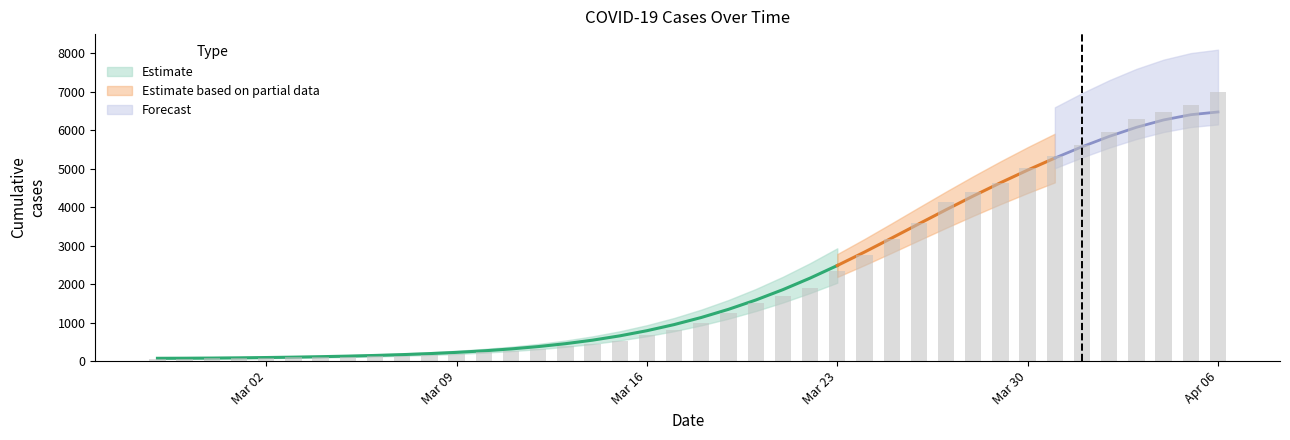

What is the sum of the values at 2020-04-01 and 2020-04-03?

11912